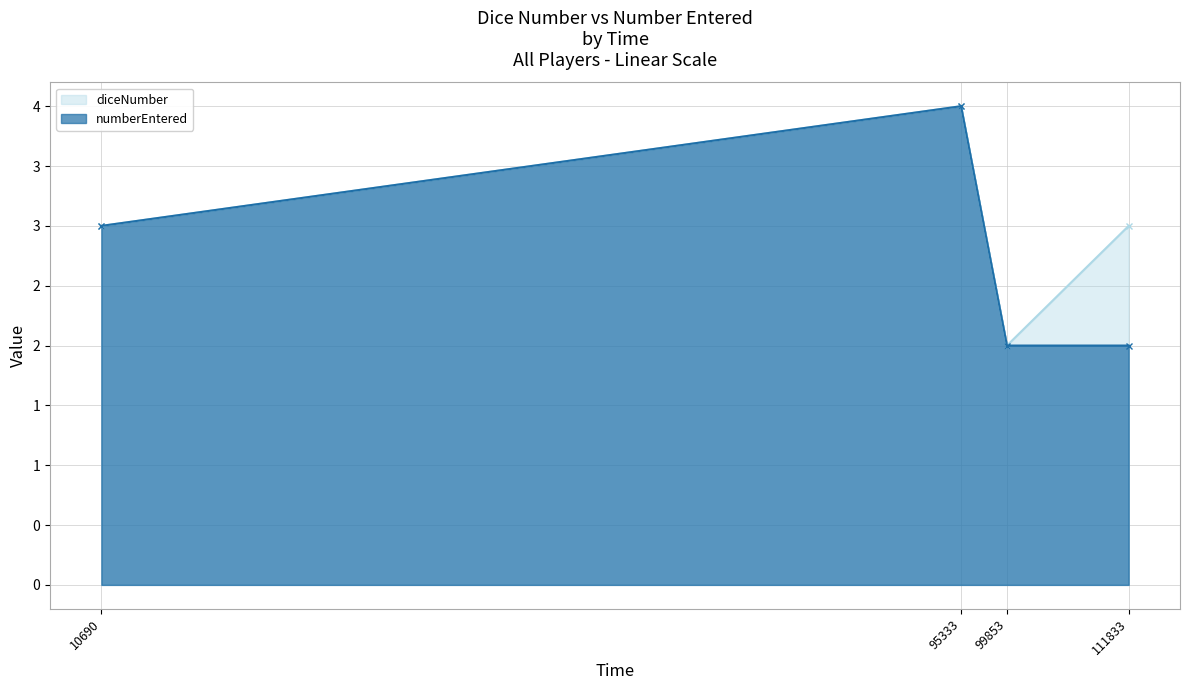

What is the total value across all series at 111833?

5